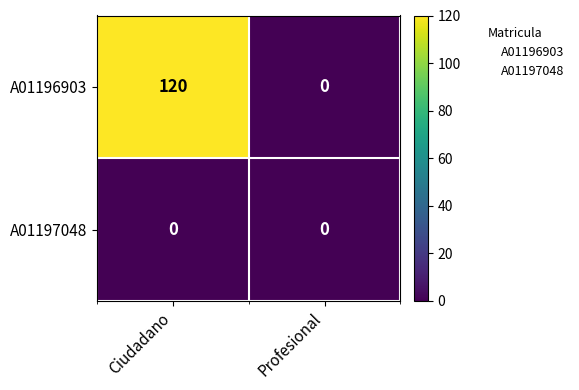

How many categories are shown in the chart?

2